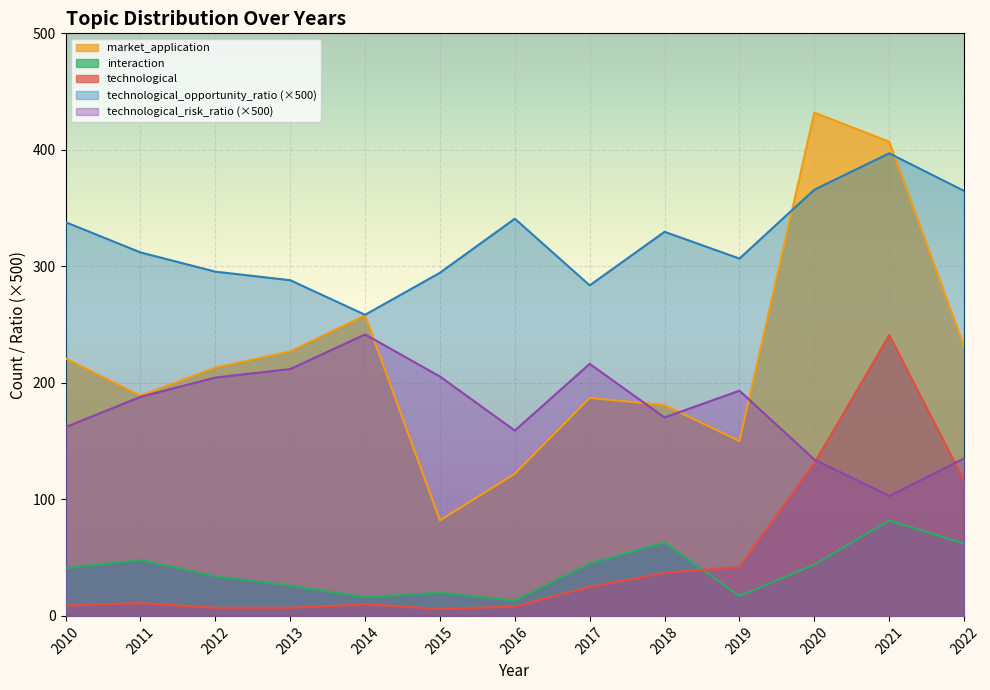

What is the greatest value displayed?

432.0